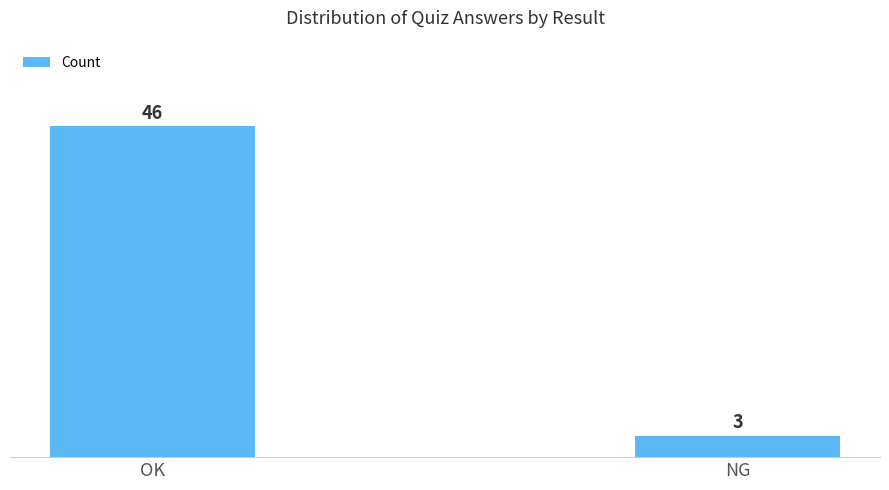

How many categories are shown in the chart?

2